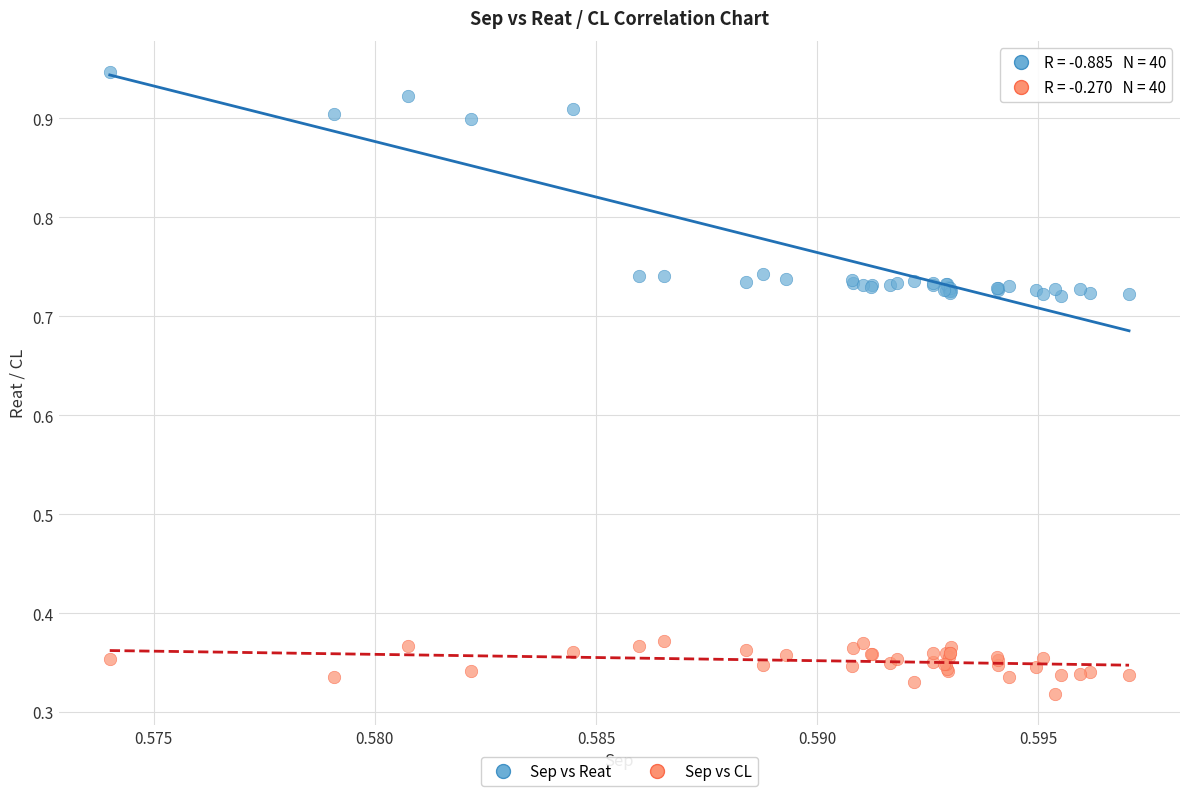

Which series contains the highest Y value?

Sep vs Reat